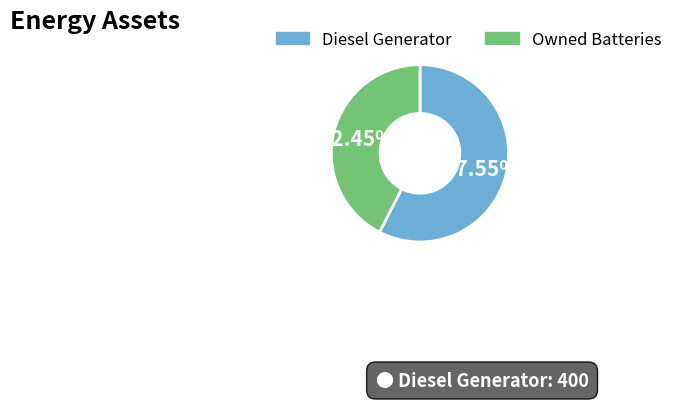

Which slice is the smallest?

Owned Batteries